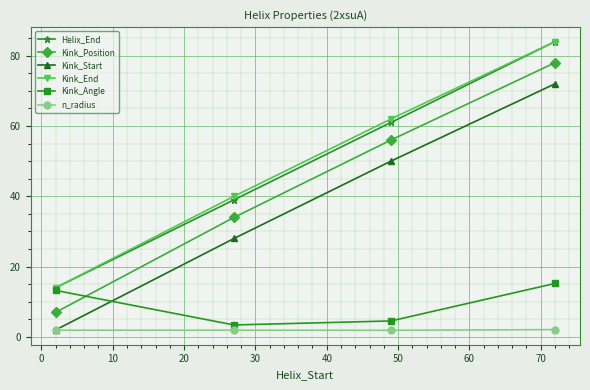

True or false: Kink_Position and Kink_Start intersect in this chart.

False